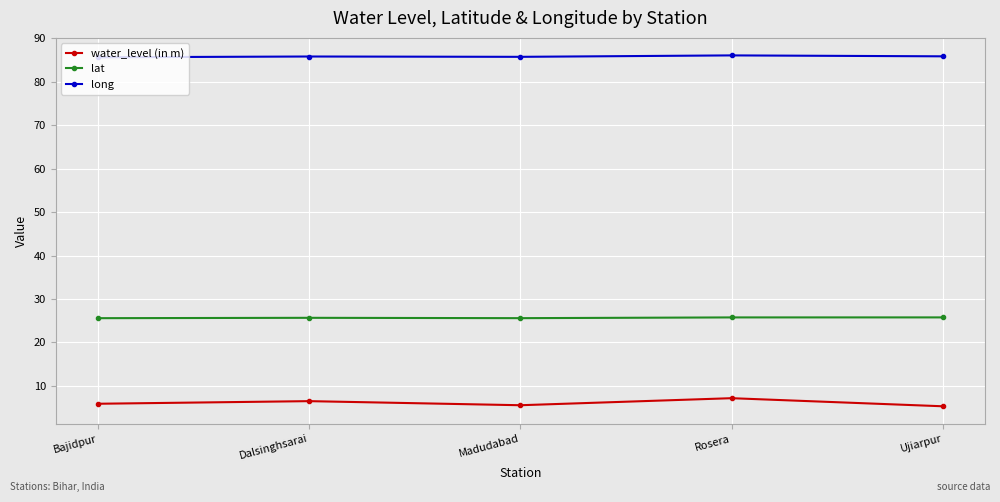

Which series has the largest total across all categories?

long